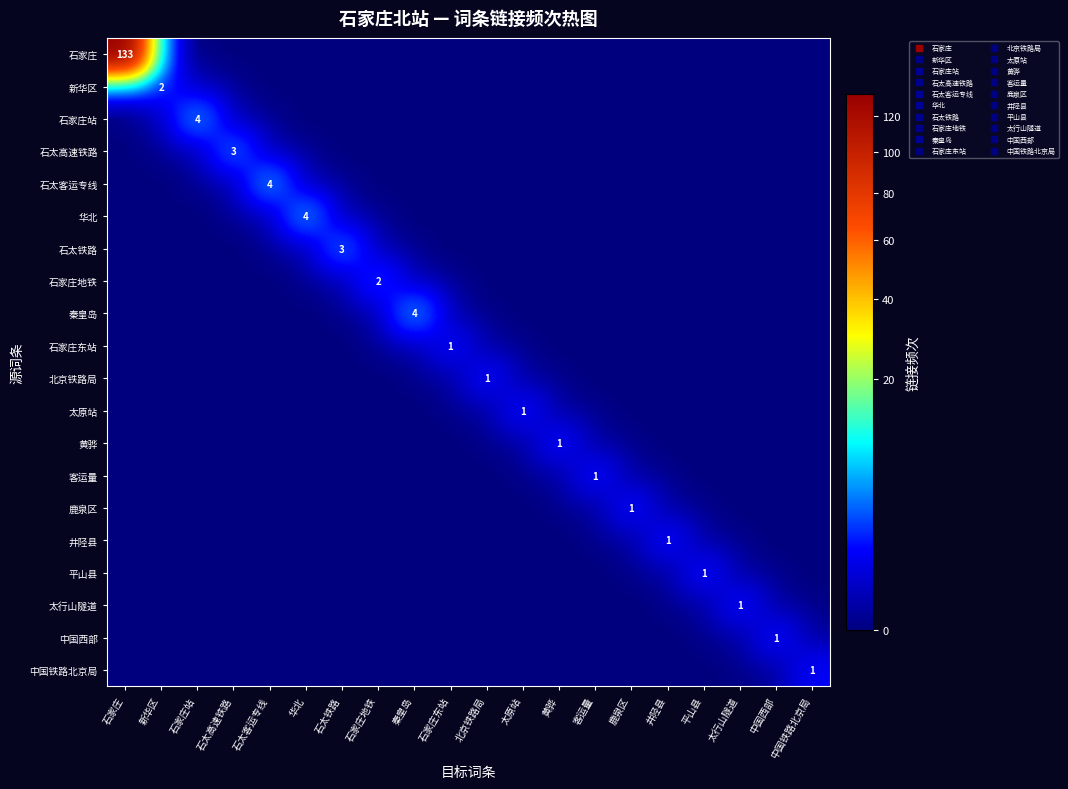

Rank the categories by 太行山隧道 value from highest to lowest.

太行山隧道, 石家庄, 新华区, 石家庄站, 石太高速铁路, 石太客运专线, 华北, 石太铁路, 石家庄地铁, 秦皇岛, 石家庄东站, 北京铁路局, 太原站, 黄骅, 客运量, 鹿泉区, 井陉县, 平山县, 中国西部, 中国铁路北京局